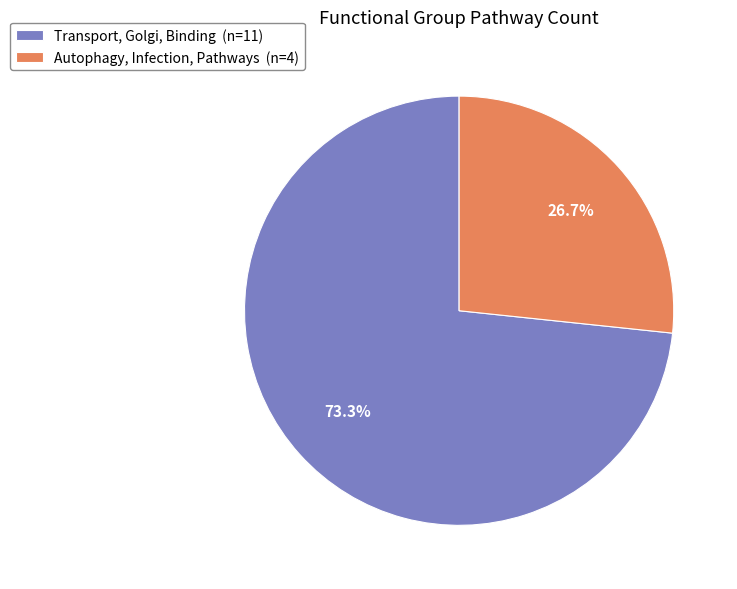

To the nearest percent, what percentage of the pie is Autophagy, Infection, Pathways?

27%